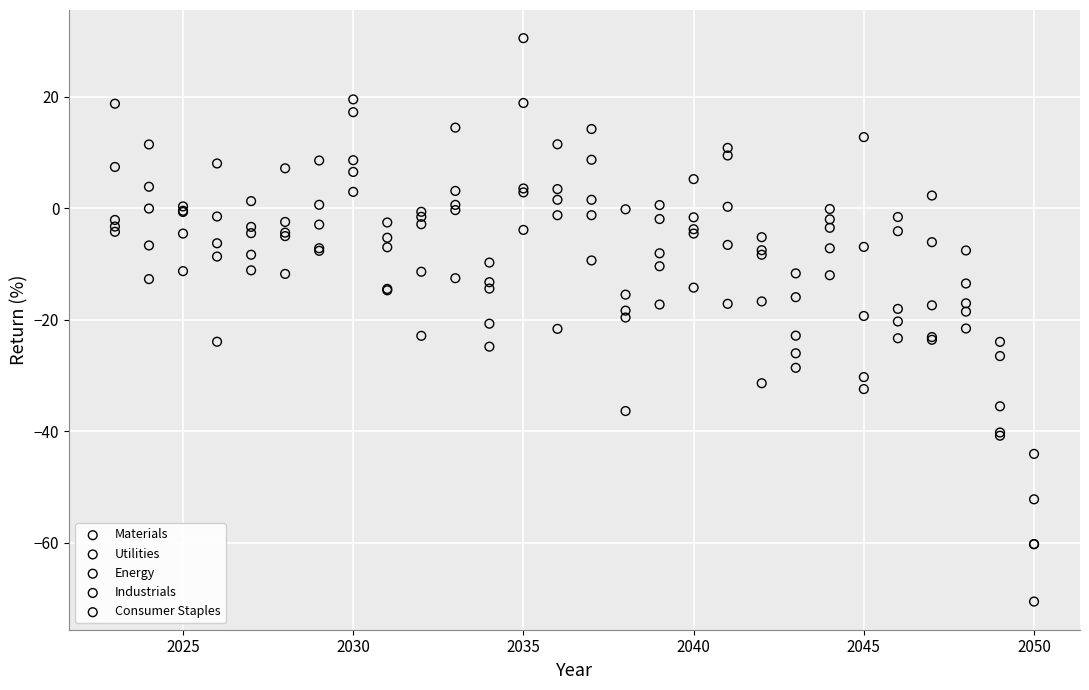

Which series reaches the maximum Y coordinate?

Industrials